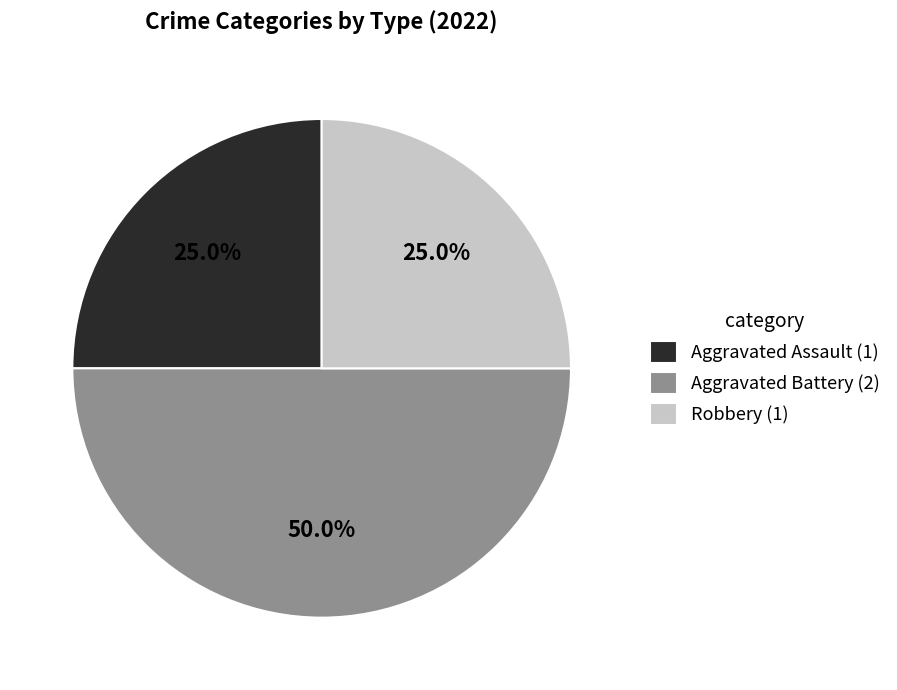

To the nearest percent, what is the difference between the largest and smallest slice percentages?

25%